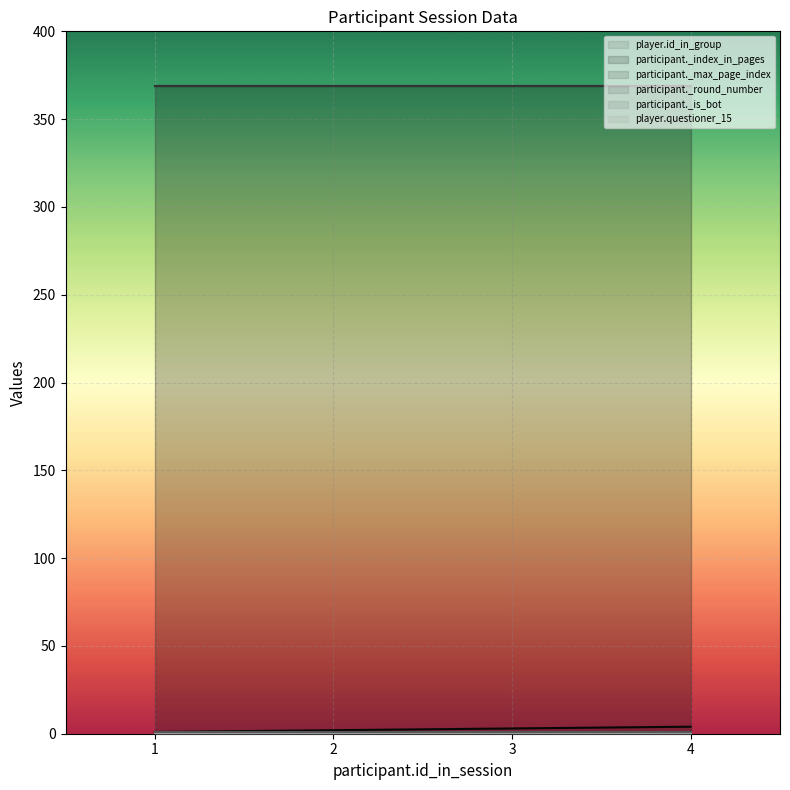

What is the difference between the maximum and minimum values in the player.id_in_group series?

3